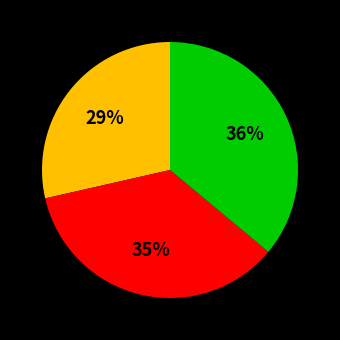

Does any single category account for the majority?

No